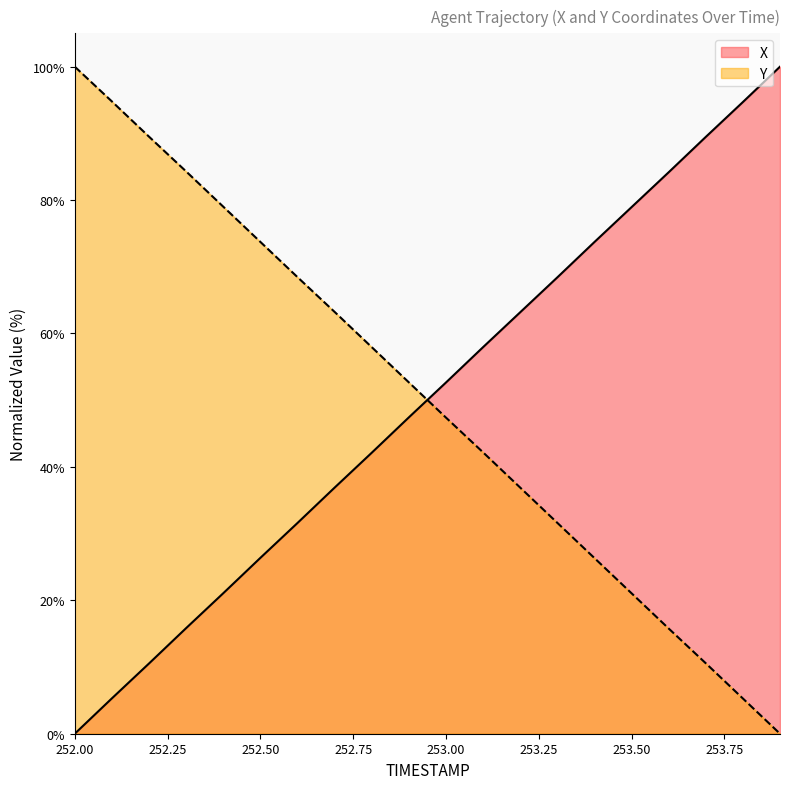

True or false: X has more than 1 points higher than both neighbors.

False